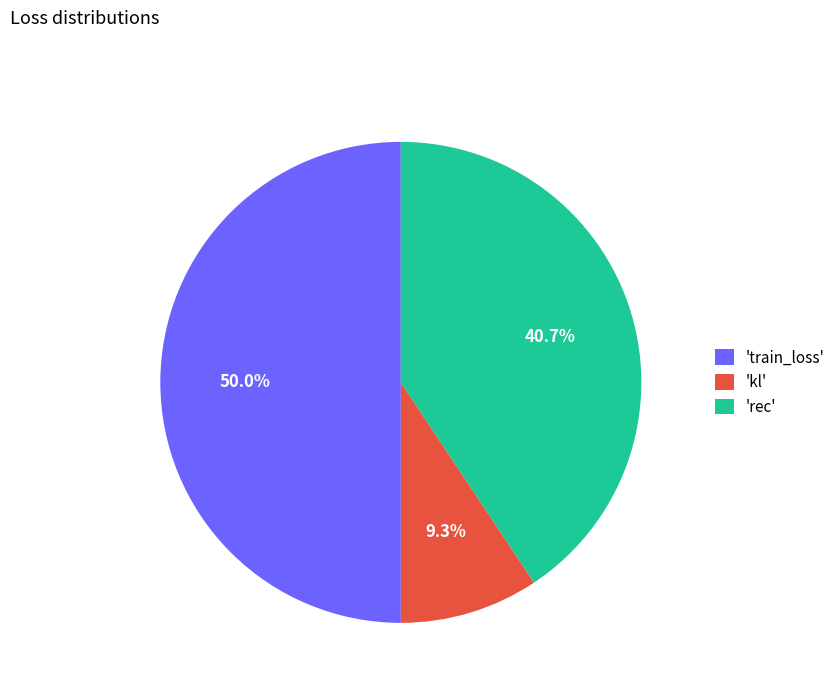

Which category has the smallest portion of the pie?

'kl'